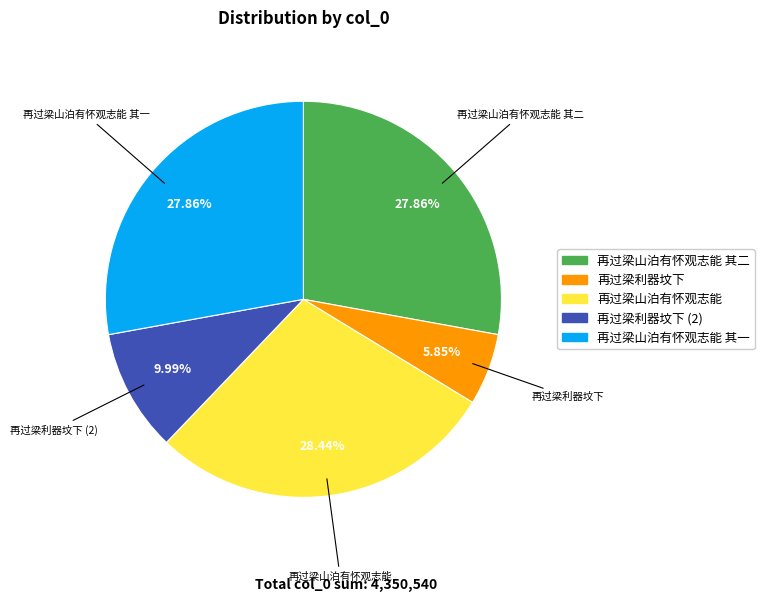

Does any single category account for the majority?

No